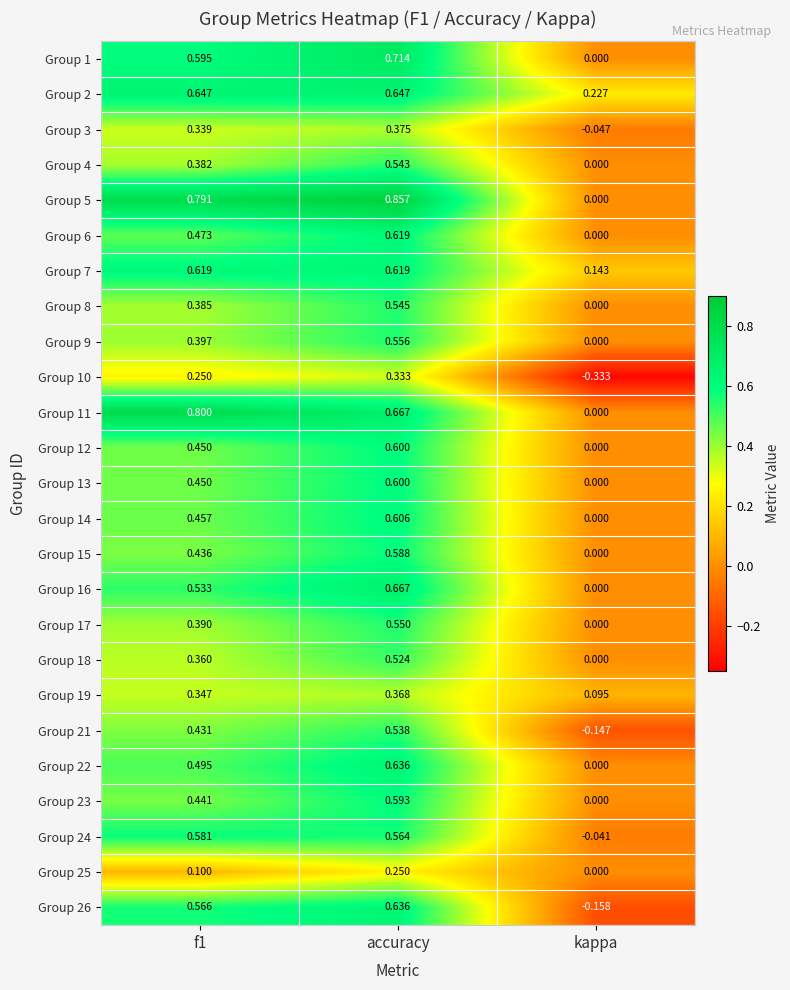

Is the value of Group 1 at kappa greater than the value of Group 7 at accuracy?

No